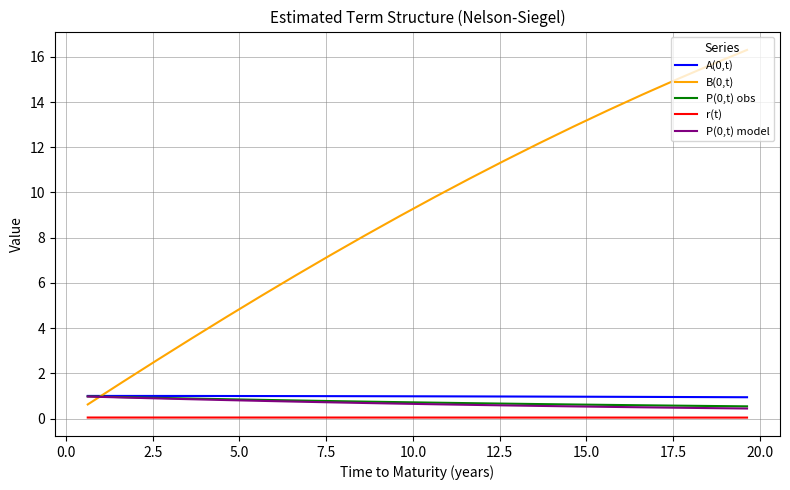

Is this an area chart (filled region under the line)?

No